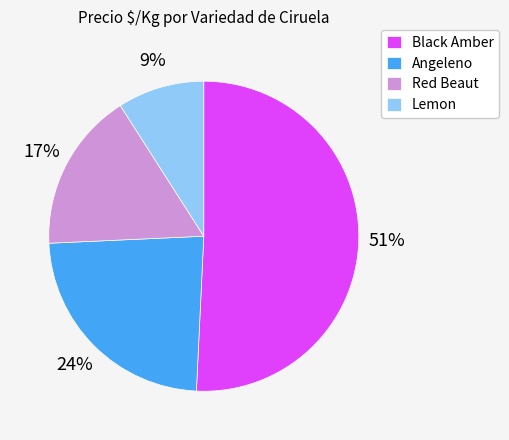

To the nearest percent, what is the difference between the largest and smallest slice percentages?

42%